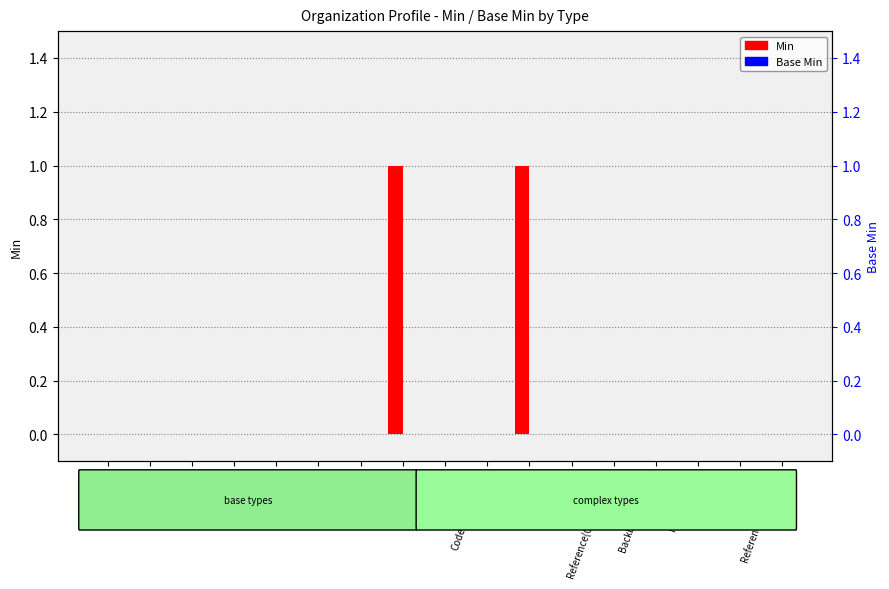

Does the chart contain stacked bars?

No